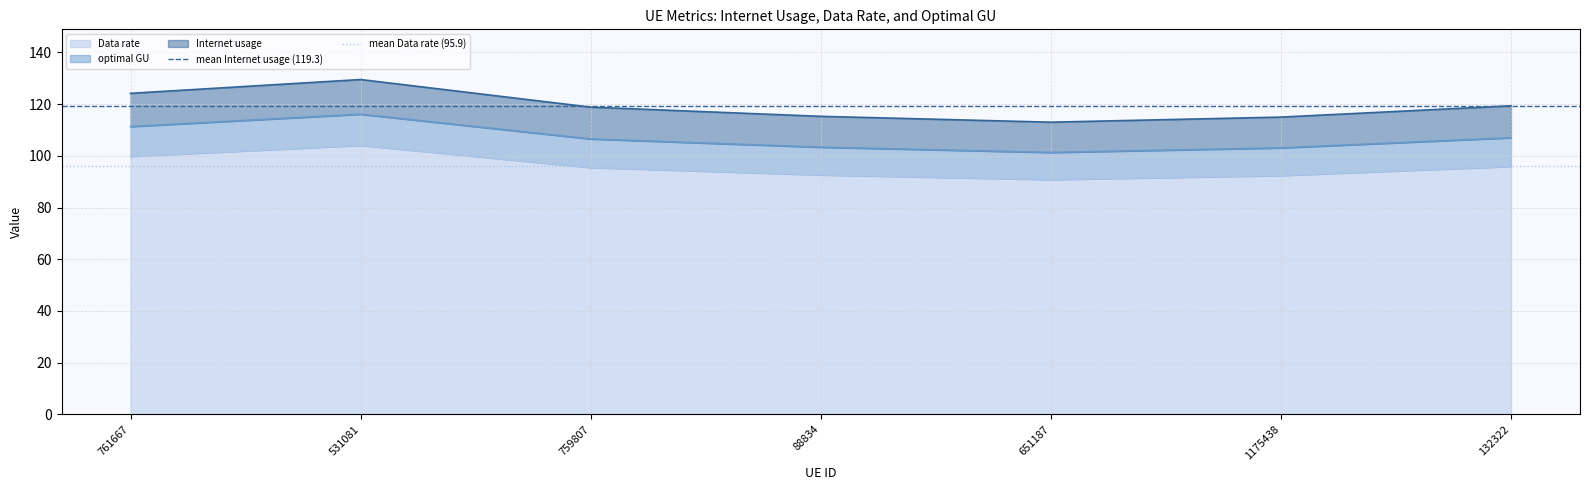

Which series has the largest total across all categories?

mean Internet usage (119.3)